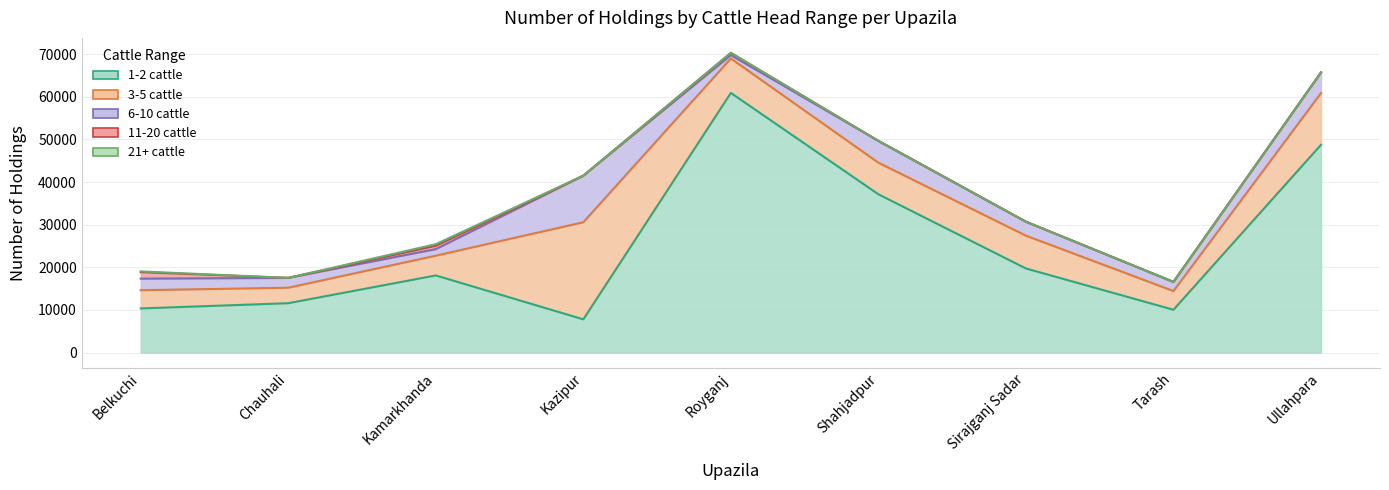

True or false: 6-10 cattle and 21+ cattle cross at least once.

False